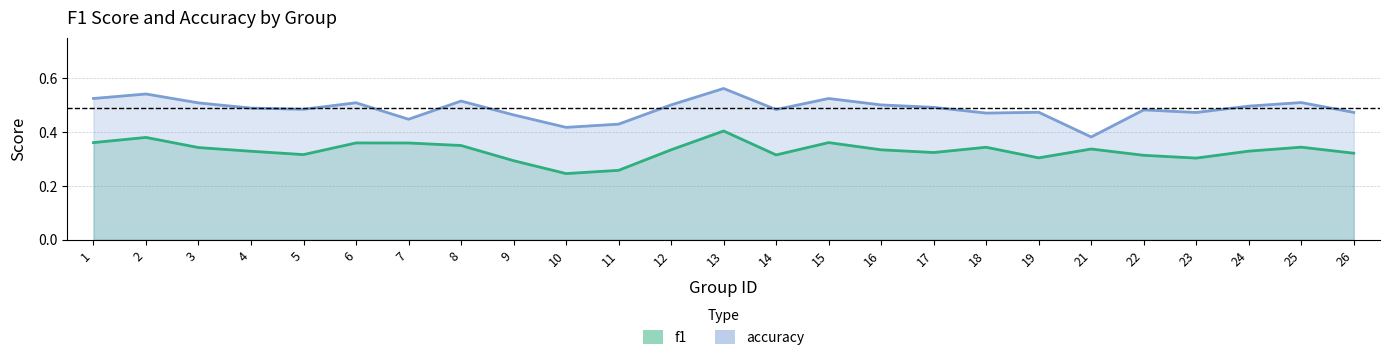

Rank the series by their average value, from highest to lowest.

accuracy, f1